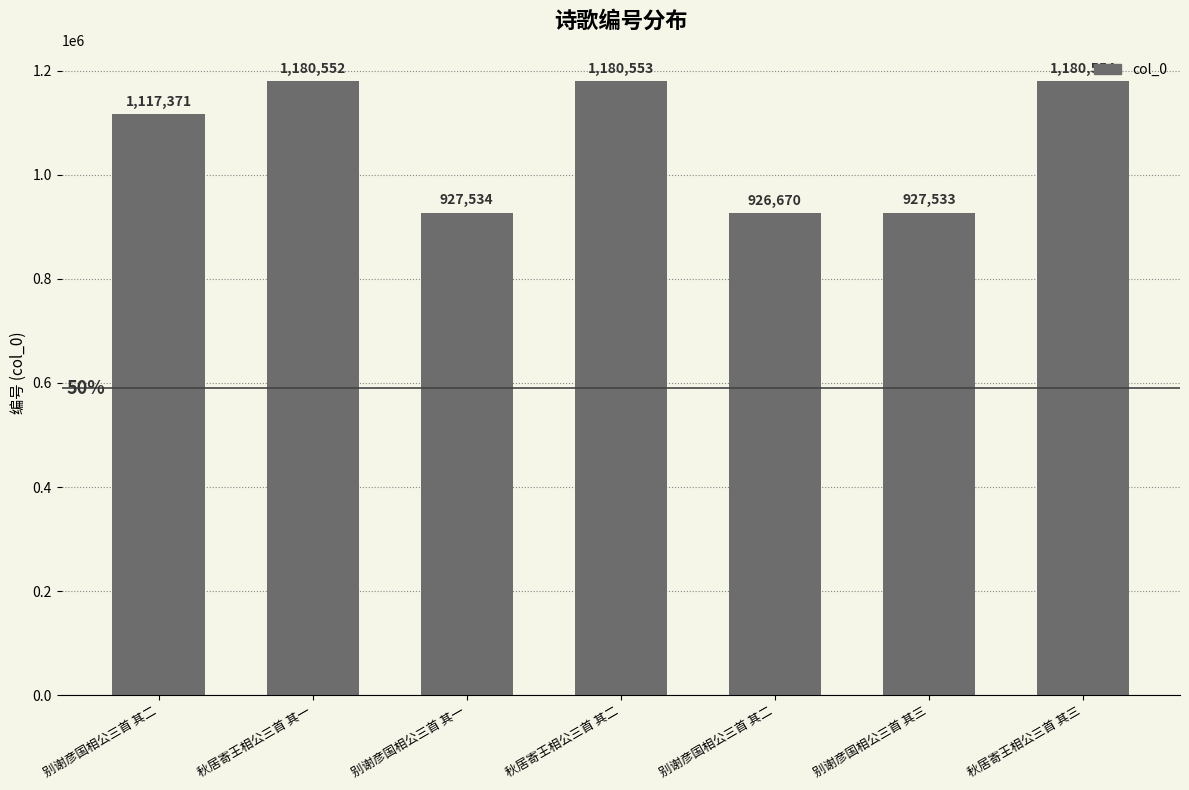

Which has a higher value, 秋居寄王相公三首 其三 or 秋居寄王相公三首 其一?

秋居寄王相公三首 其三